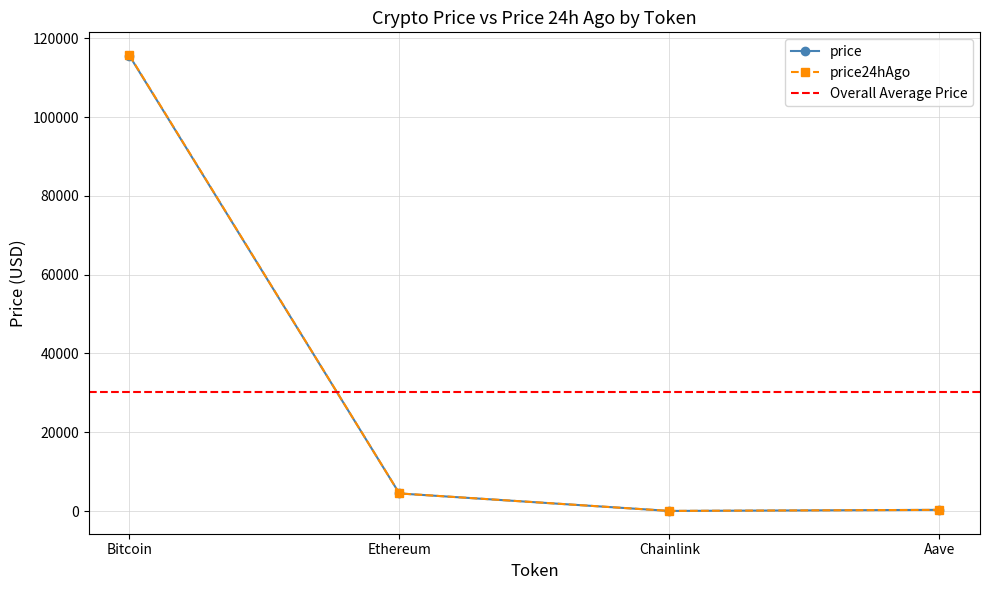

At which label is price24hAgo closest to 57889?

Ethereum